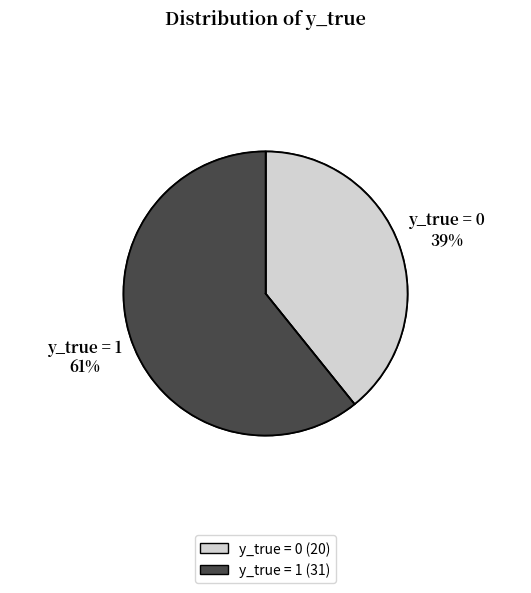

The y_true = 0 slice represents 31% of the pie. True or false?

False